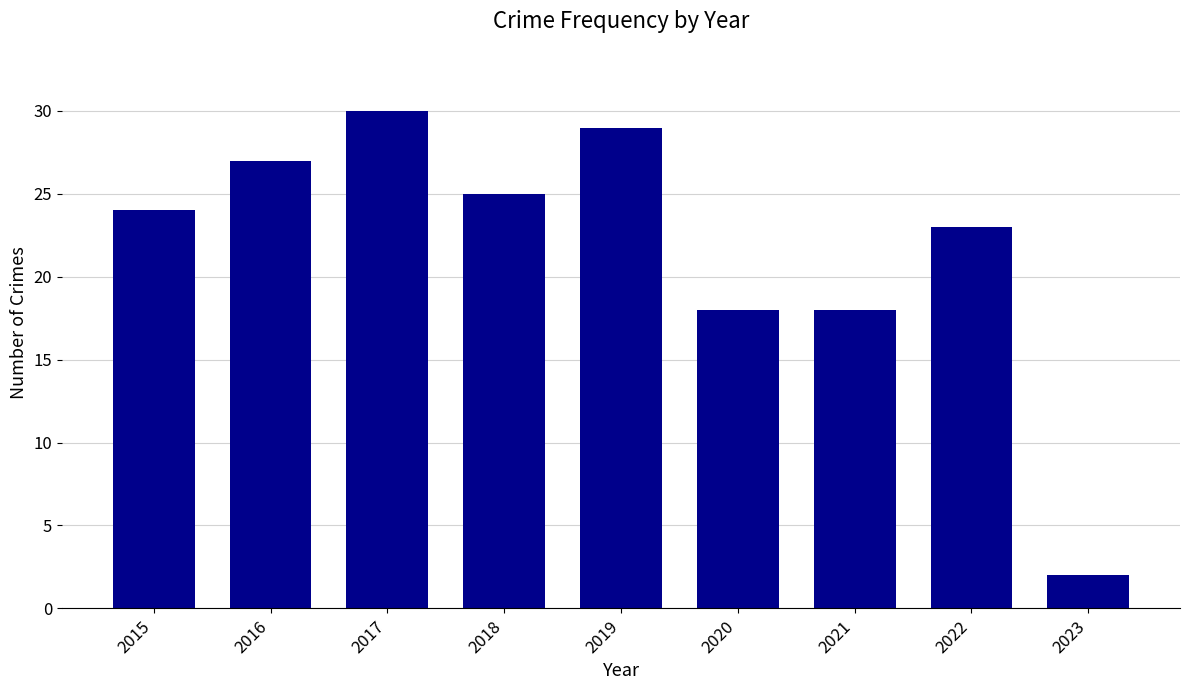

The value at 2016 is 27. True or false?

True